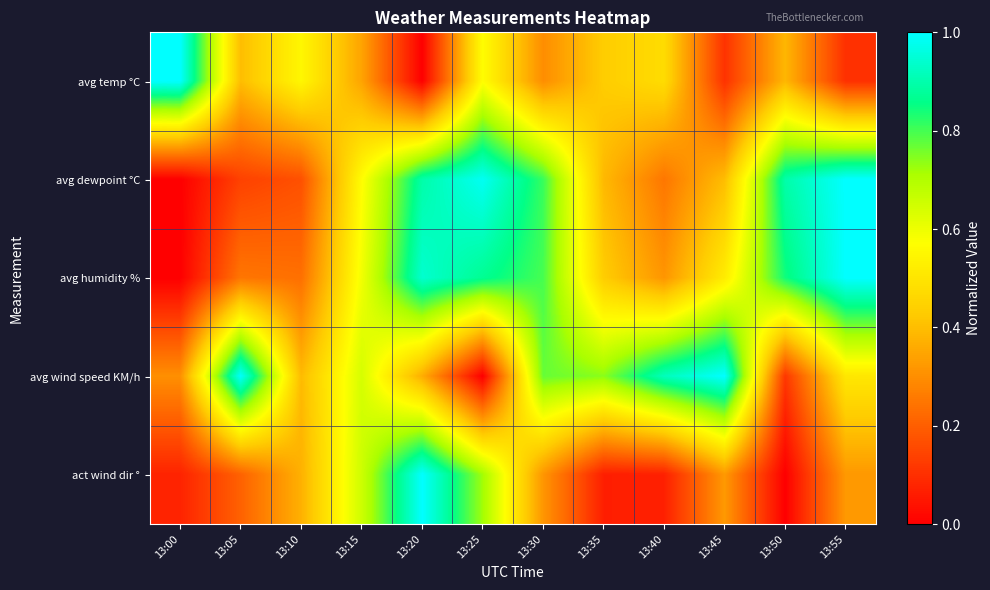

What is the total value across all series at 13:25?

3.1